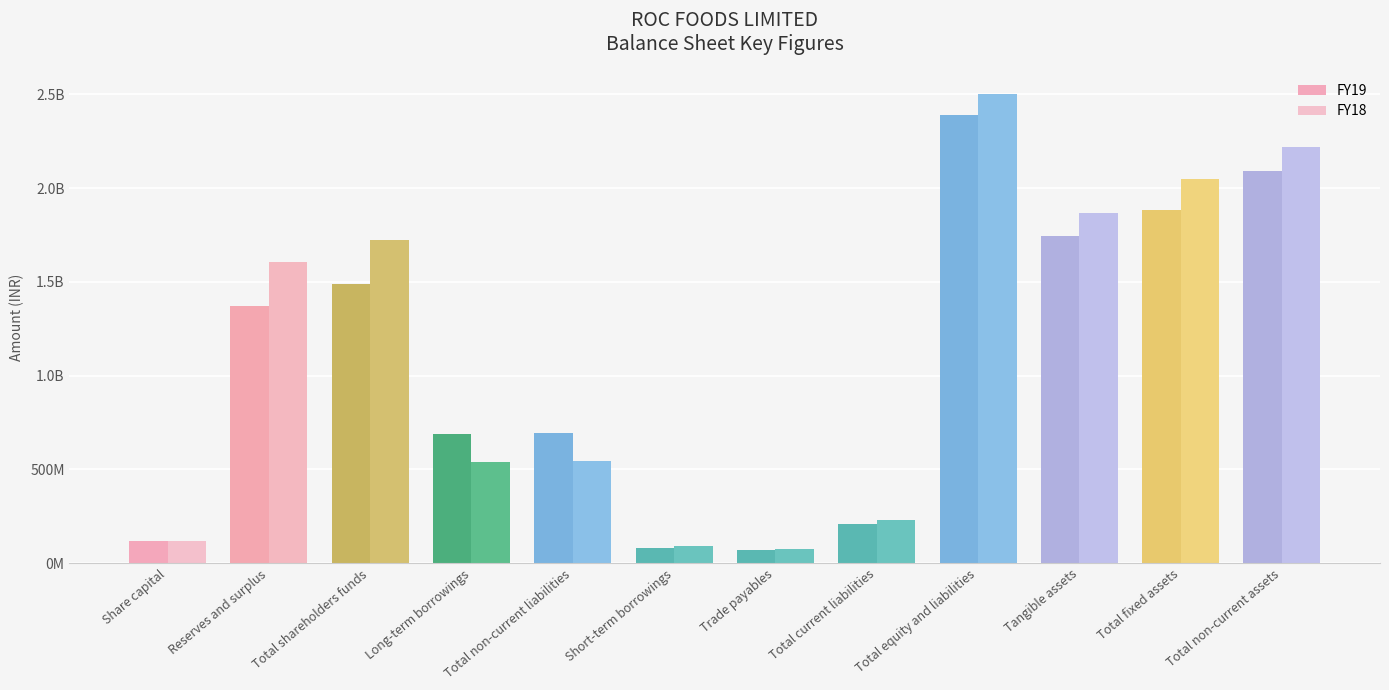

Does the chart contain any negative values?

No